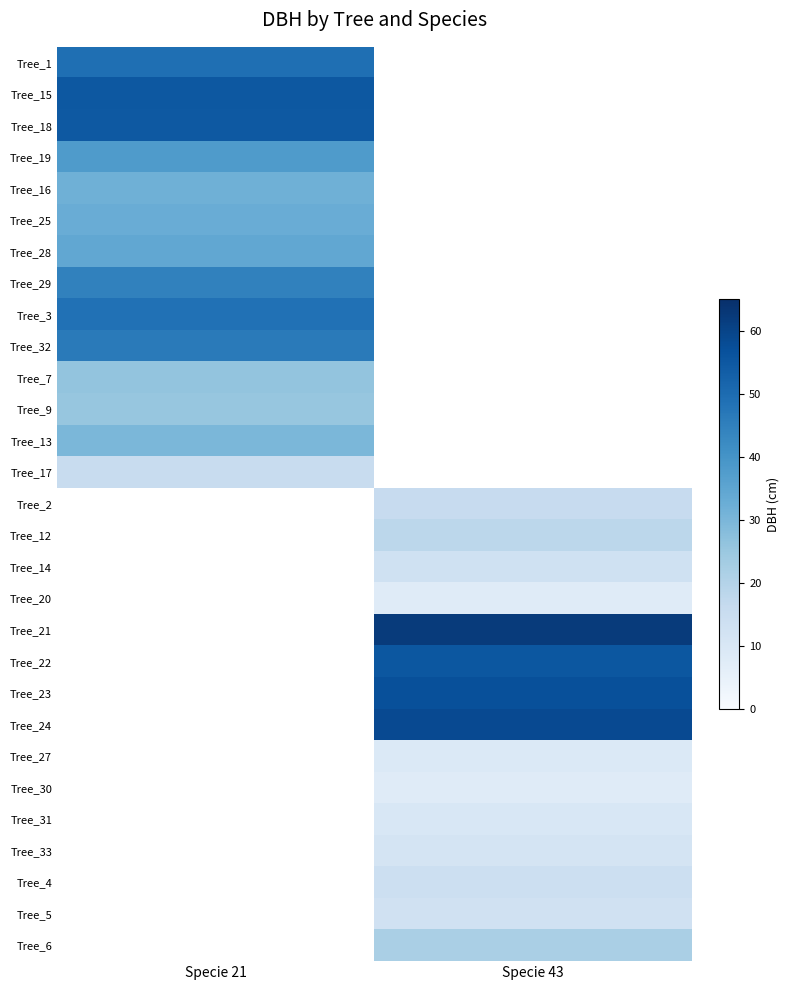

List the labels in order of Tree_28 value, smallest first.

Specie 21, Specie 43